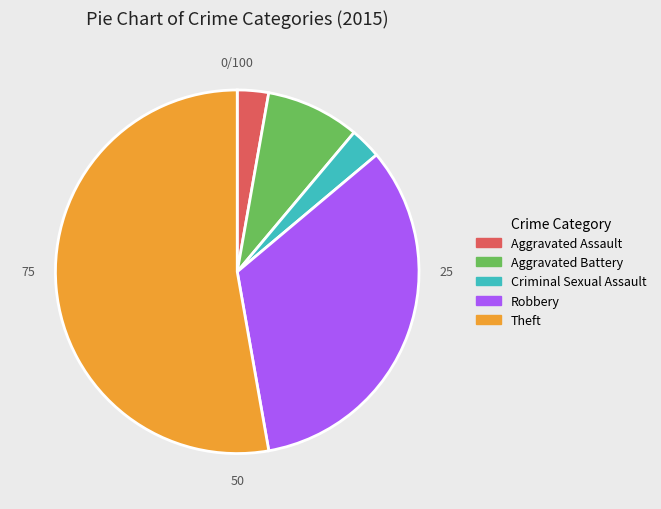

How many slices are in this pie chart?

5